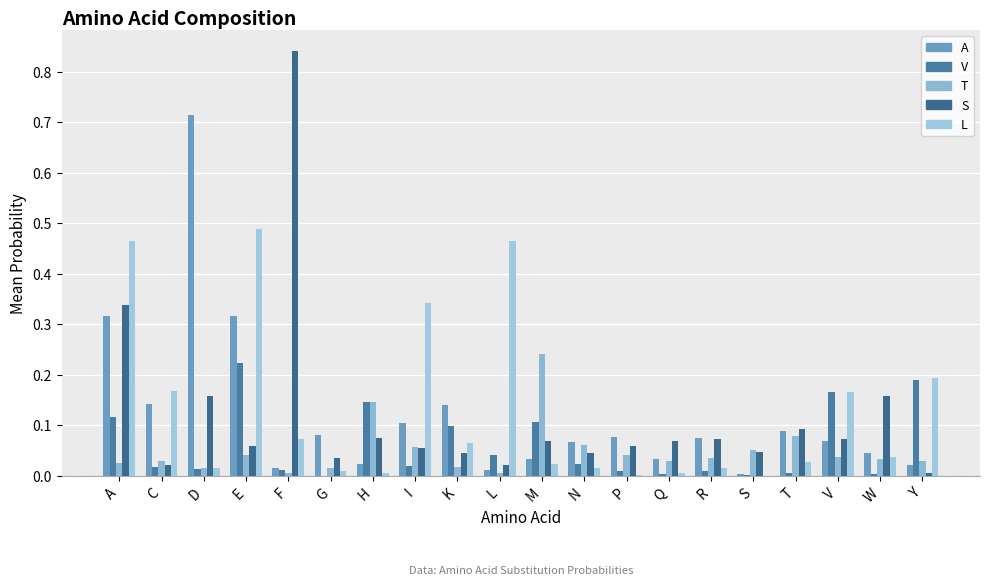

Are the bars grouped side by side (vs. stacked)?

Yes